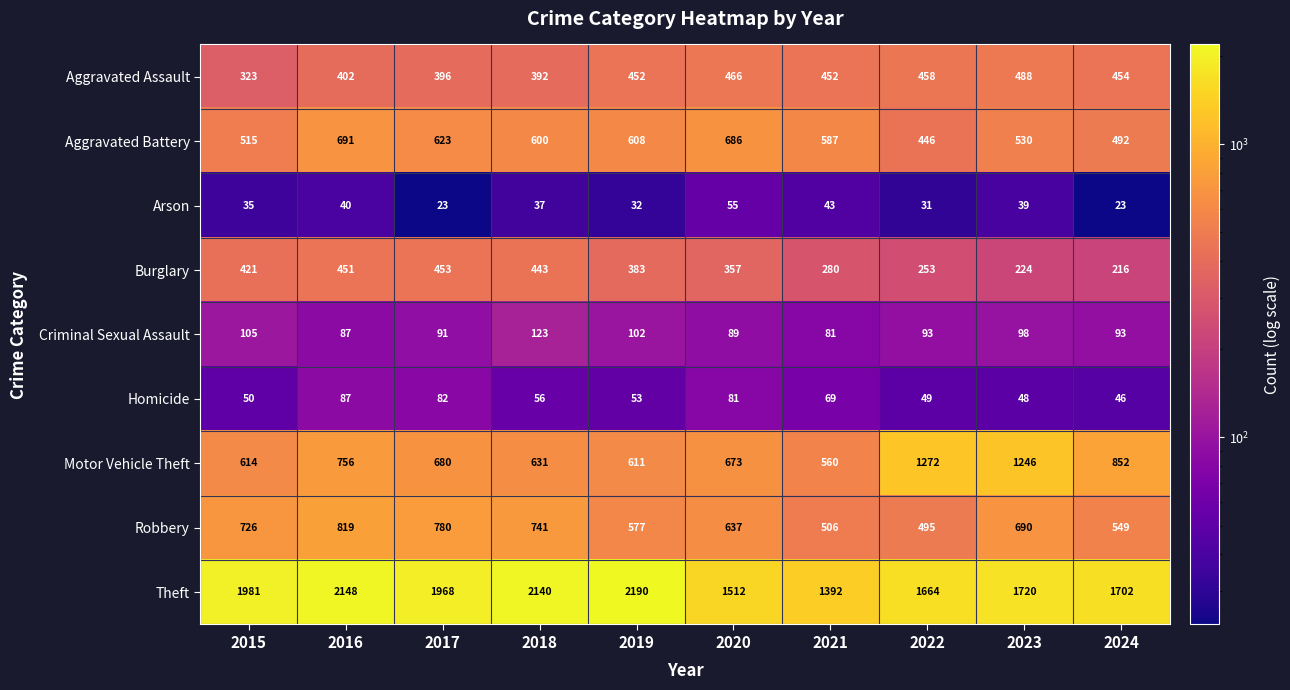

What is the difference between the maximum and minimum values in the Arson series?

32